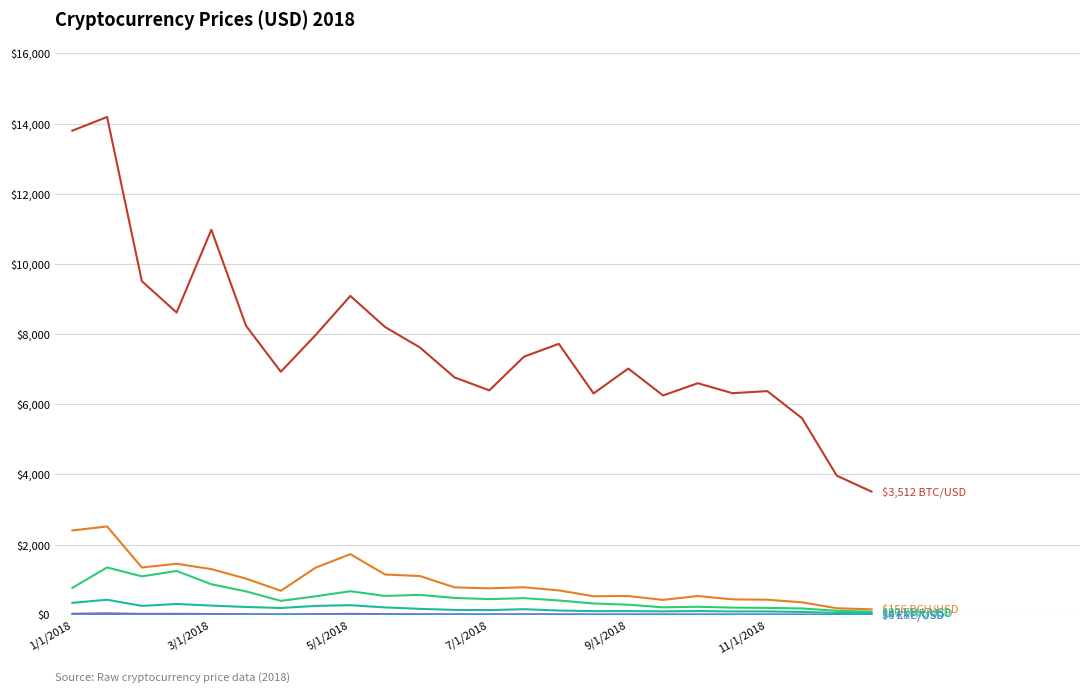

What is the maximum value shown in the chart?

14190.3